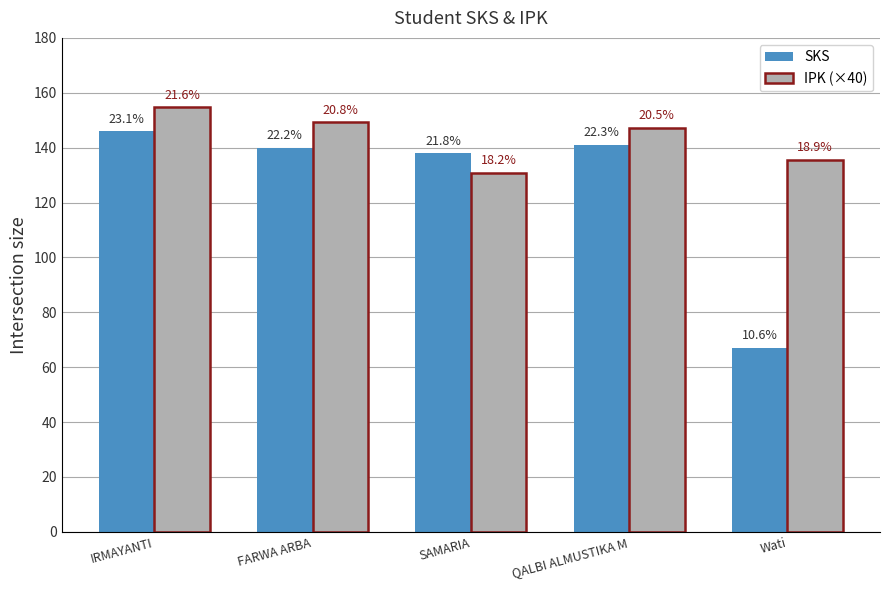

At which category is the sum across all series the highest?

IRMAYANTI